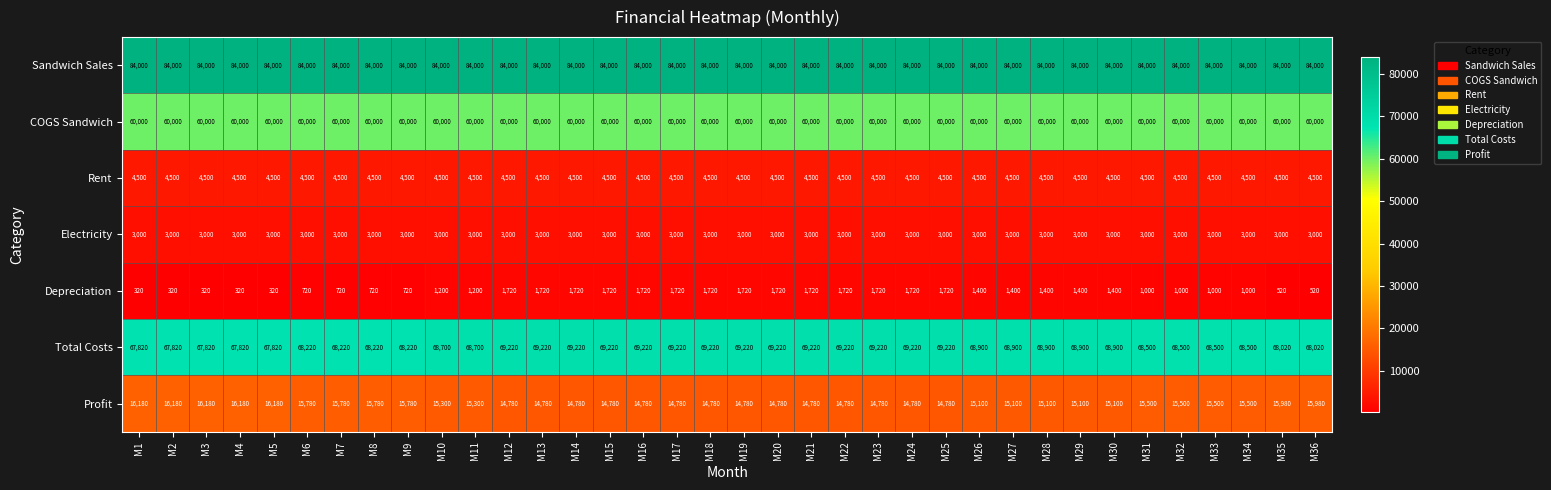

What is the sum of the Rent values at M13 and M10?

9000